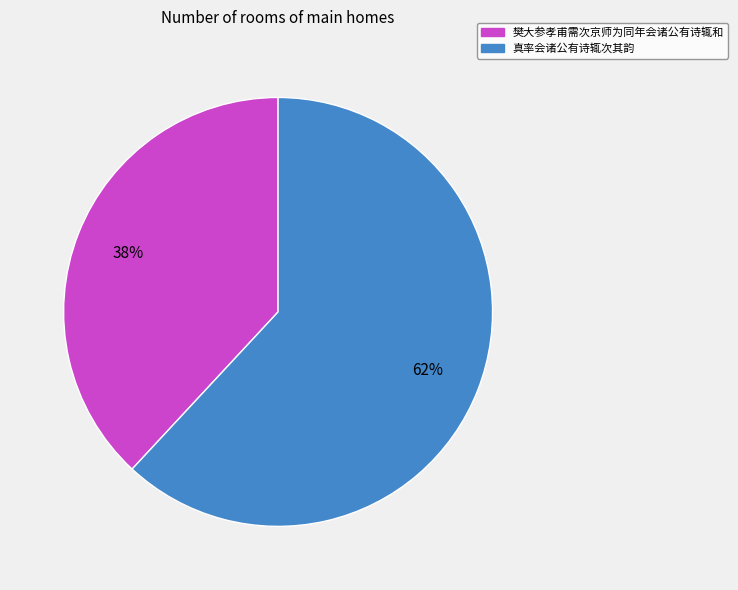

To the nearest percent, what is the difference between the largest and smallest slice percentages?

24%